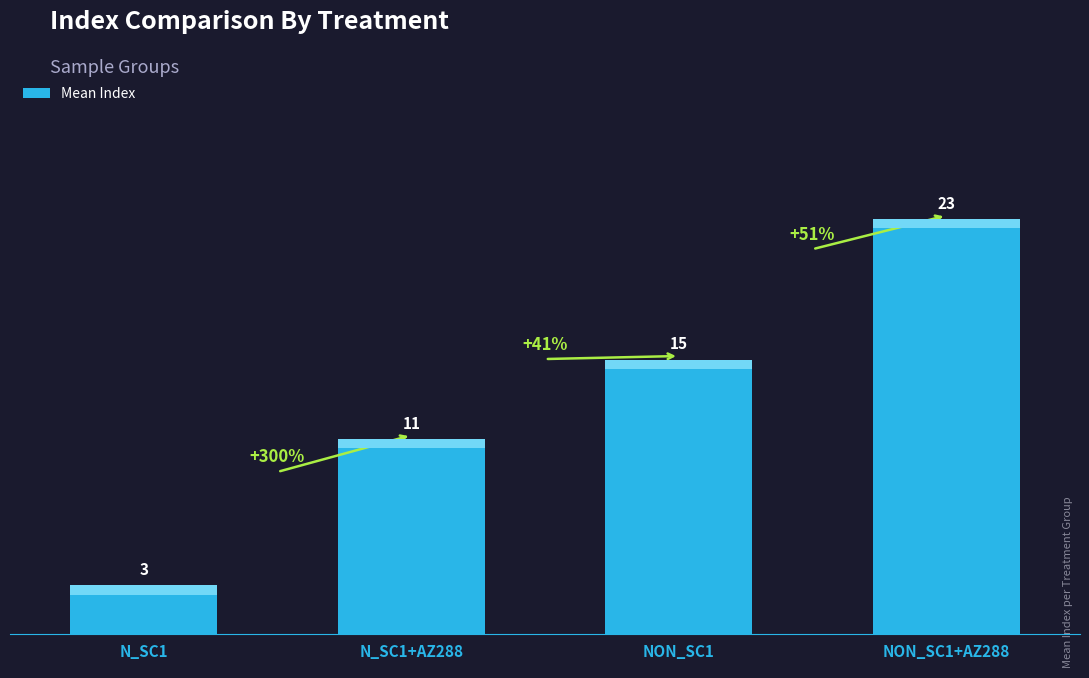

Does the chart contain any negative values?

No